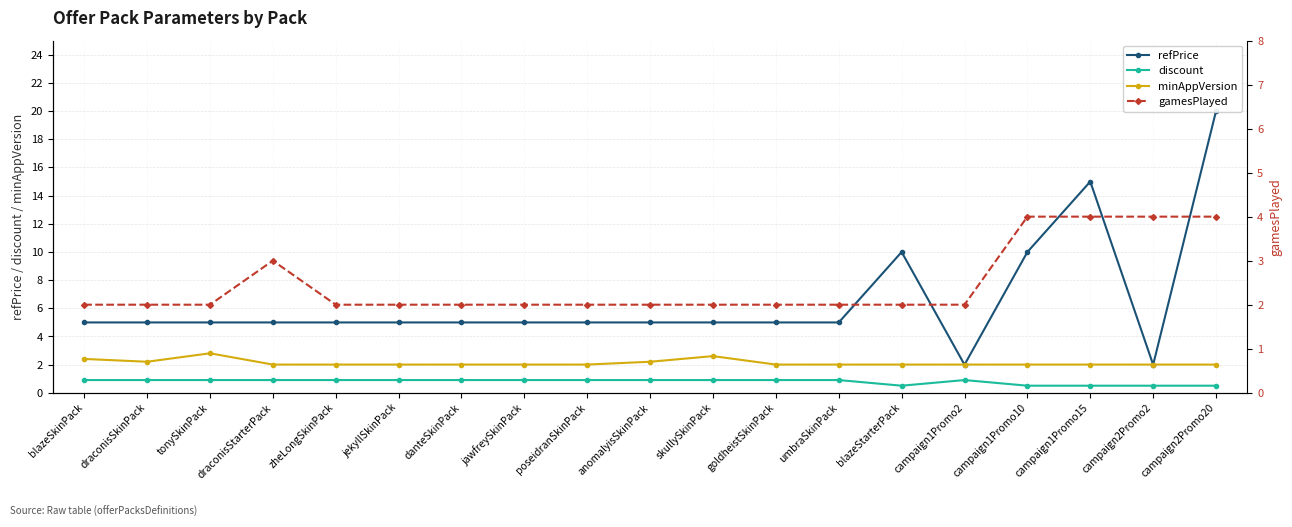

What is the average value of the gamesPlayed series?

2.5